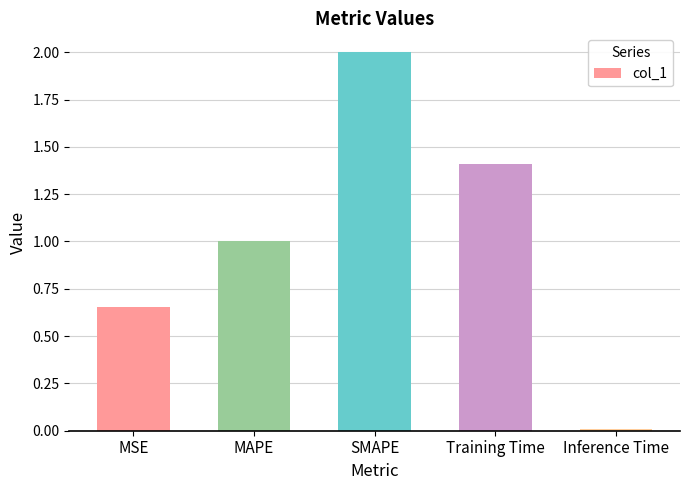

Where does the data first go above 1?

MAPE